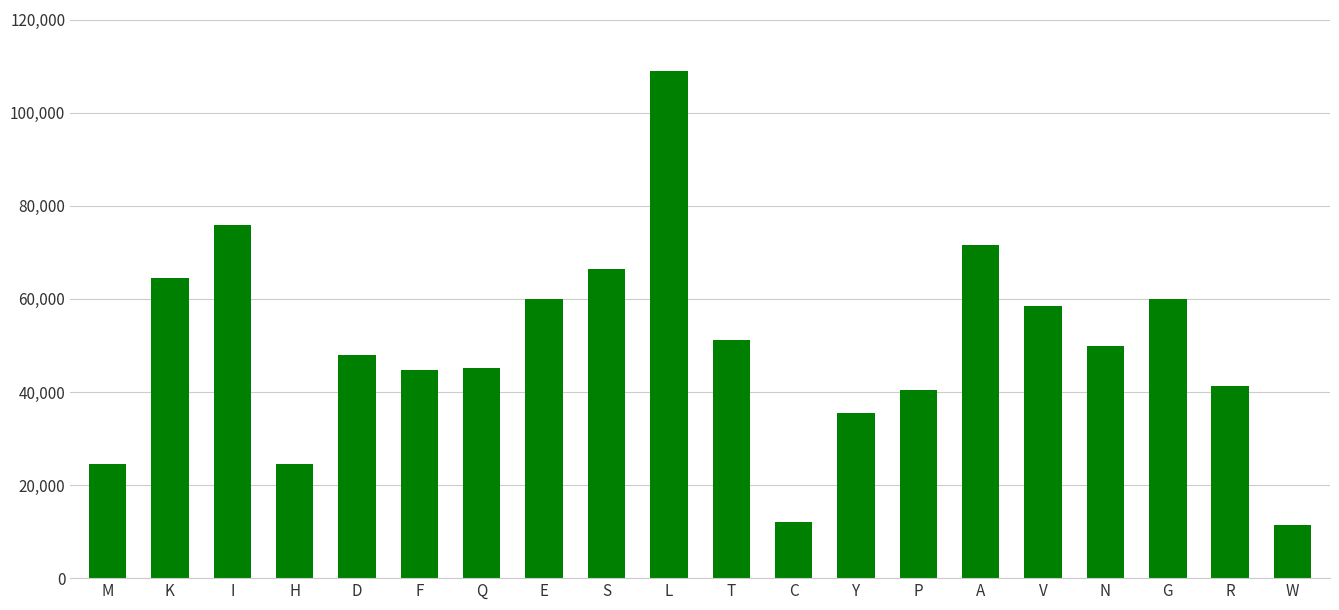

What is the value of the 10th bar from the left?

109017